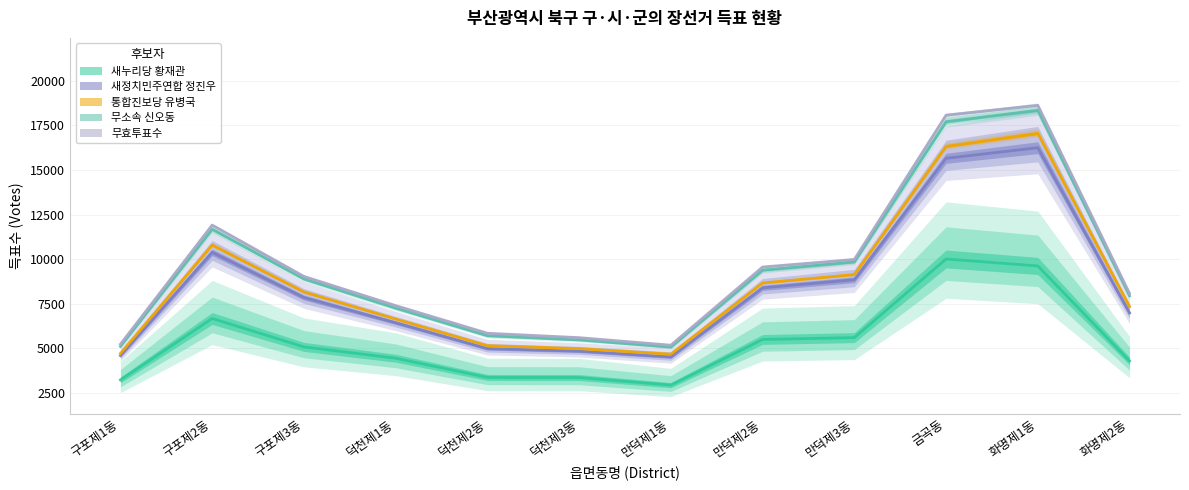

What is the sum of all 무소속 신오동 values?

114532